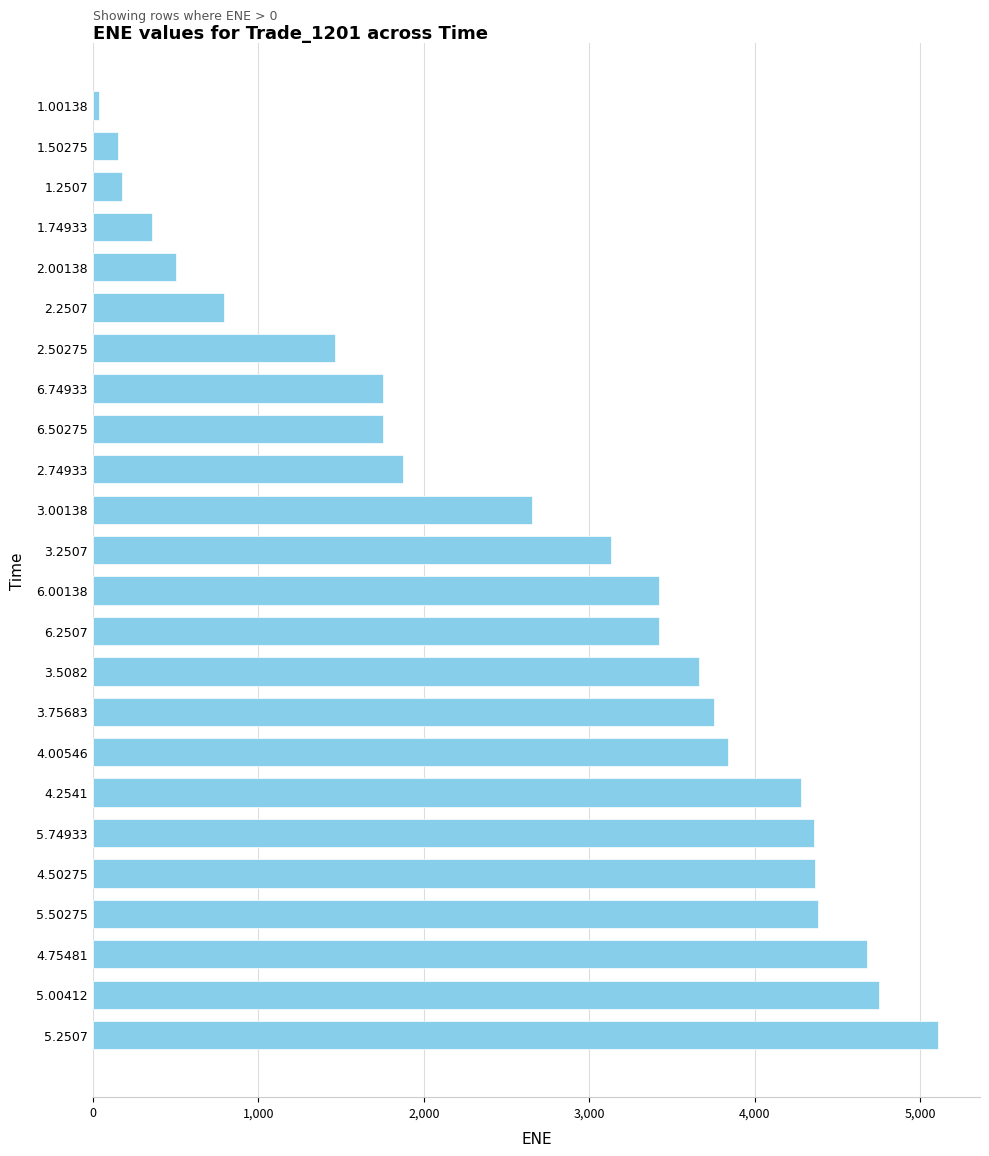

Between 1.74933 and 2.50275, which is larger?

2.50275